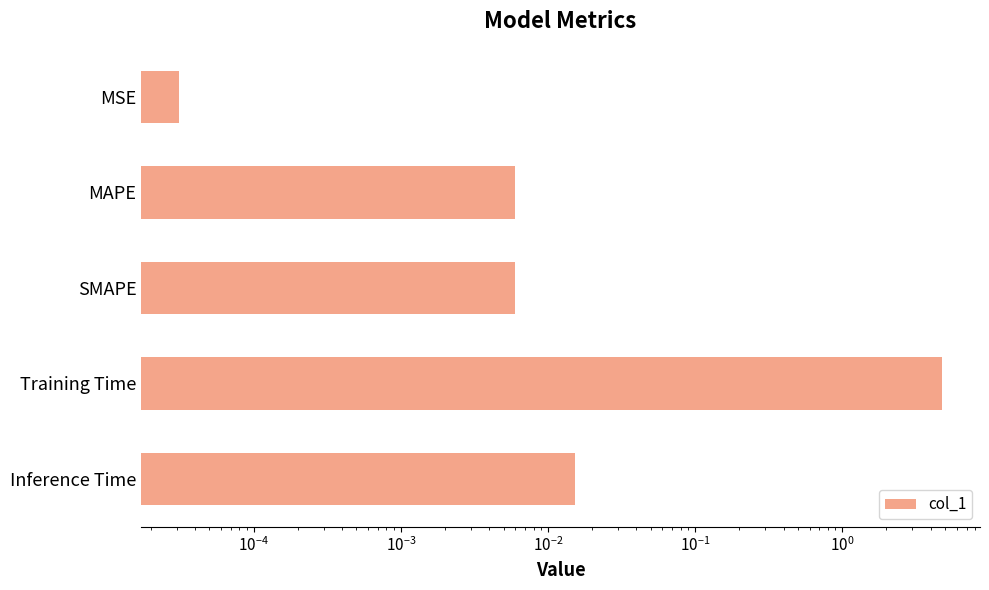

The chart shows a value of 0.0 at SMAPE. True or false?

False